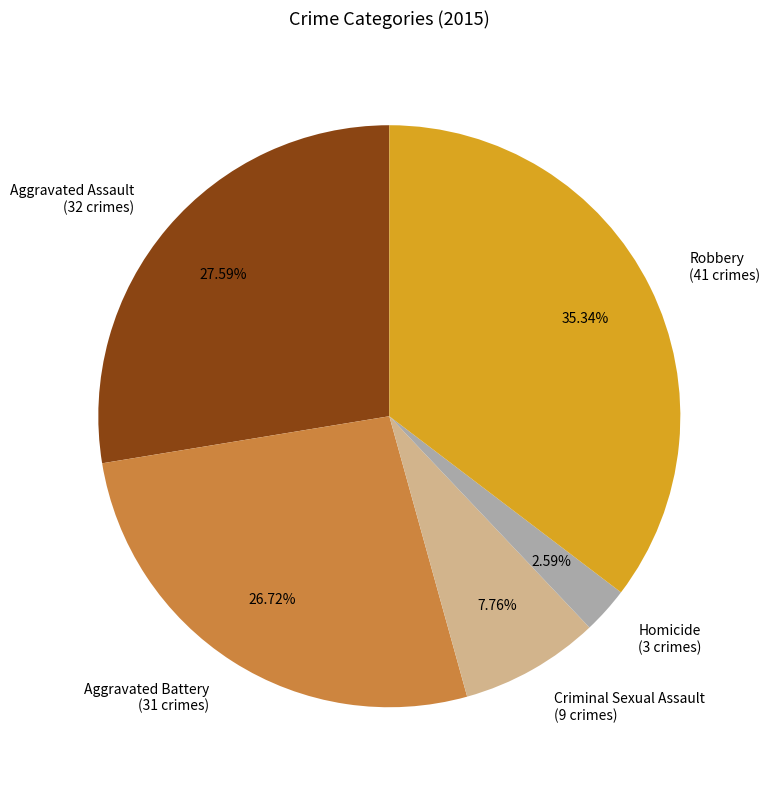

Which slice is the smallest?

Homicide